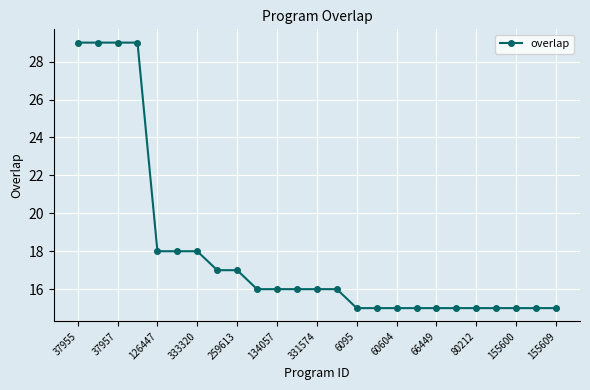

How many series are shown in this chart?

1